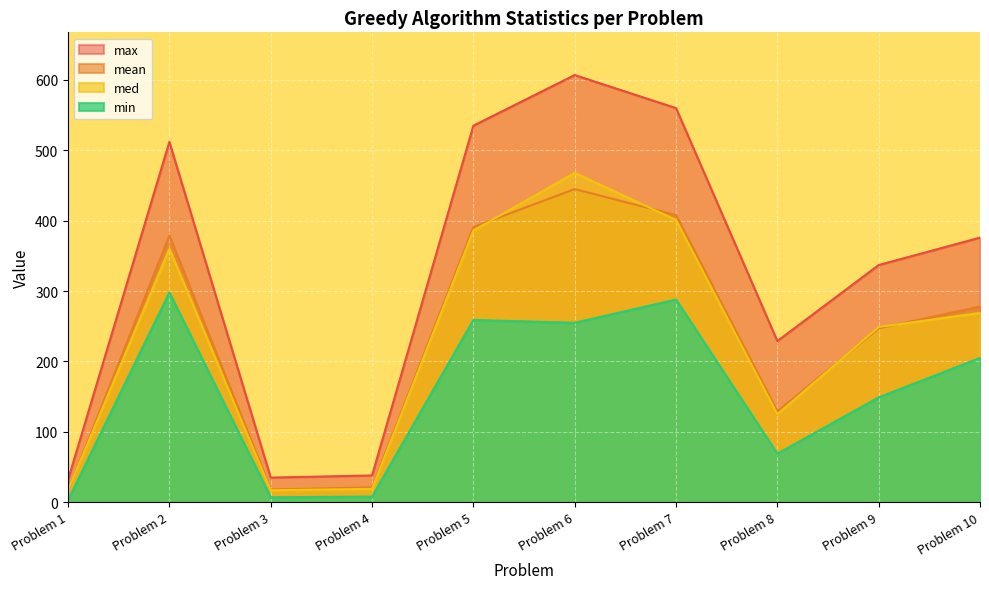

At which category does med reach its first local peak?

Problem 2